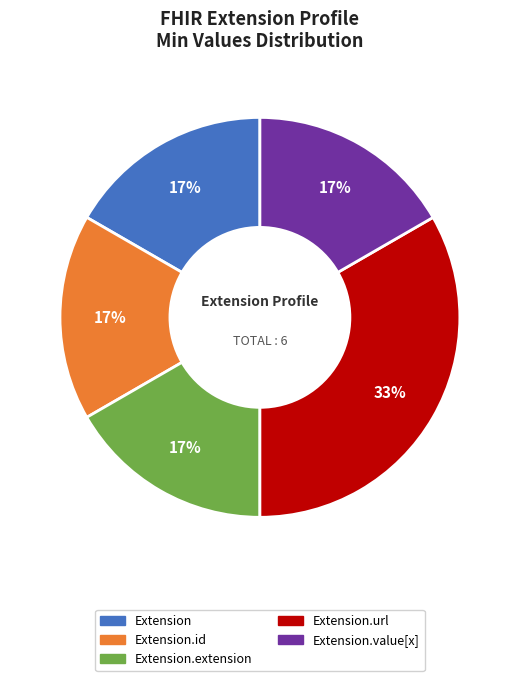

Is there a majority slice in this chart?

No